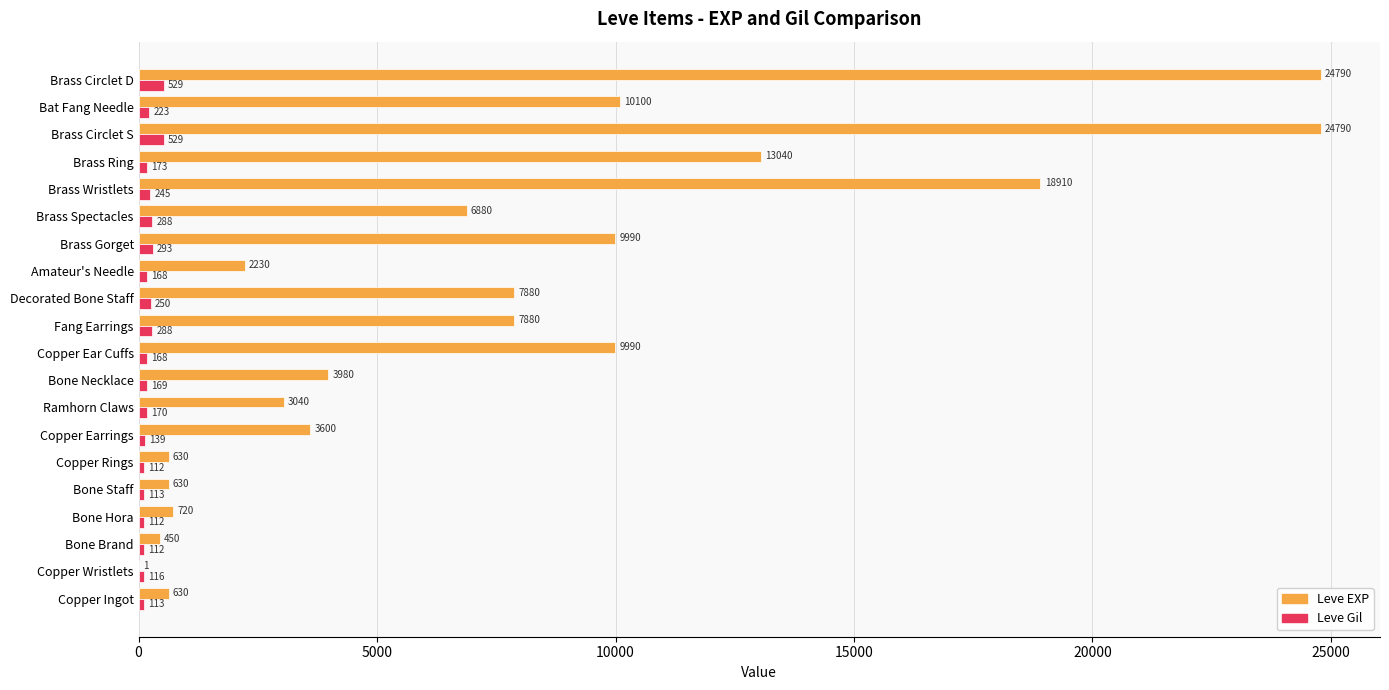

The Leve EXP series shows 6880 at Brass Spectacles. True or false?

True